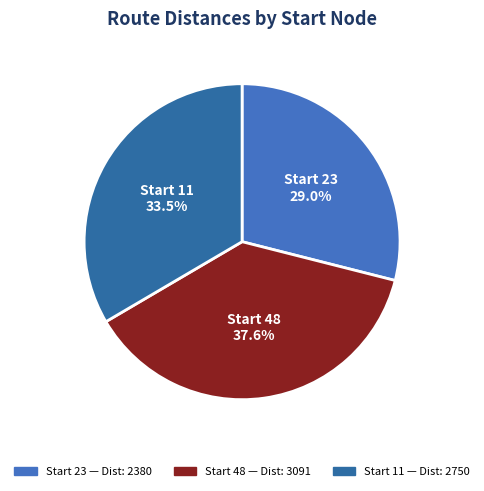

Approximately how many times larger is the value at Start 11 compared to Start 23?

1.2